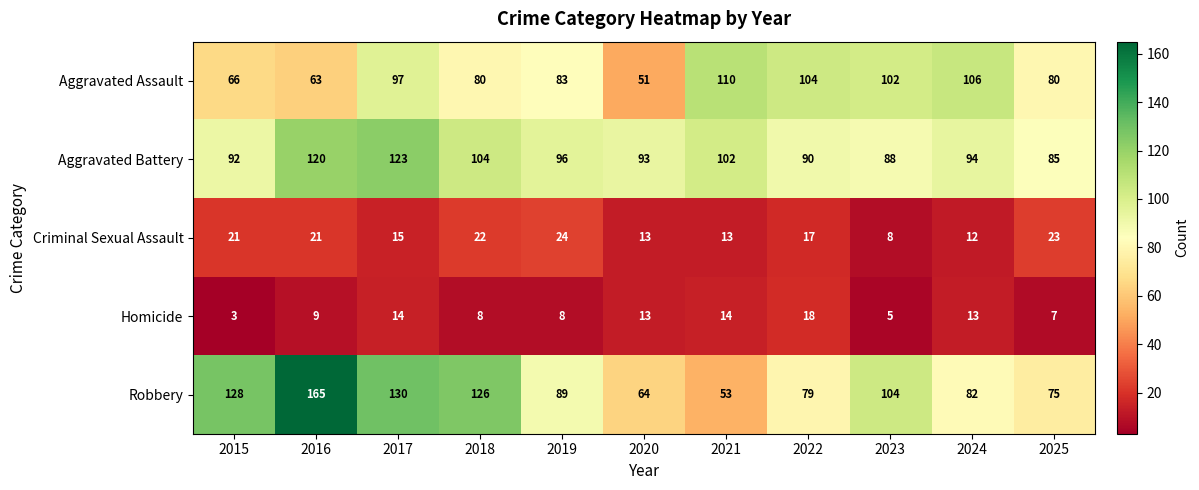

What is the average value of the Robbery series?

100